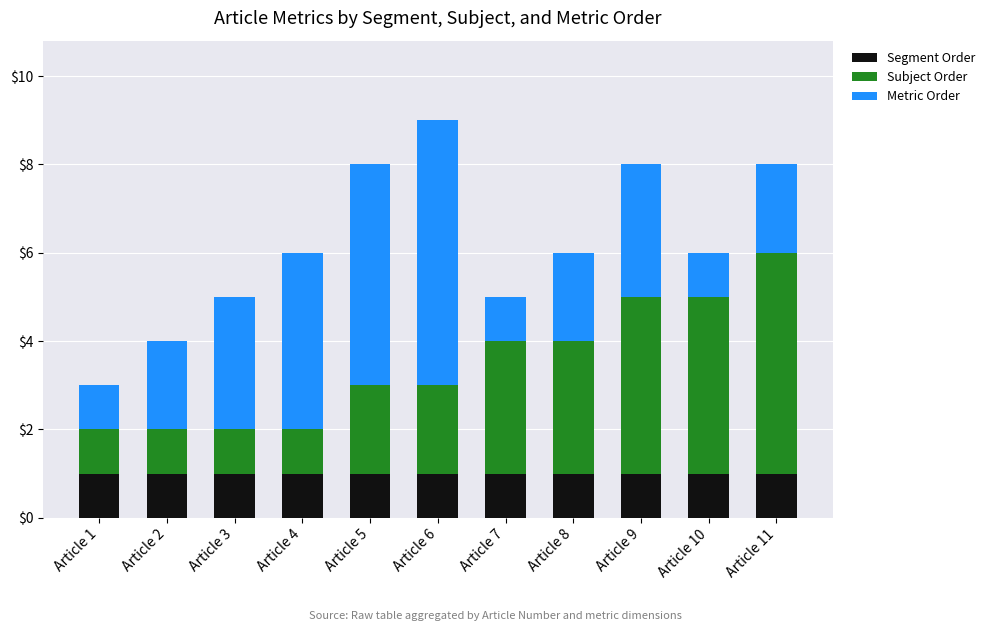

What is the sum of all Segment Order values?

11